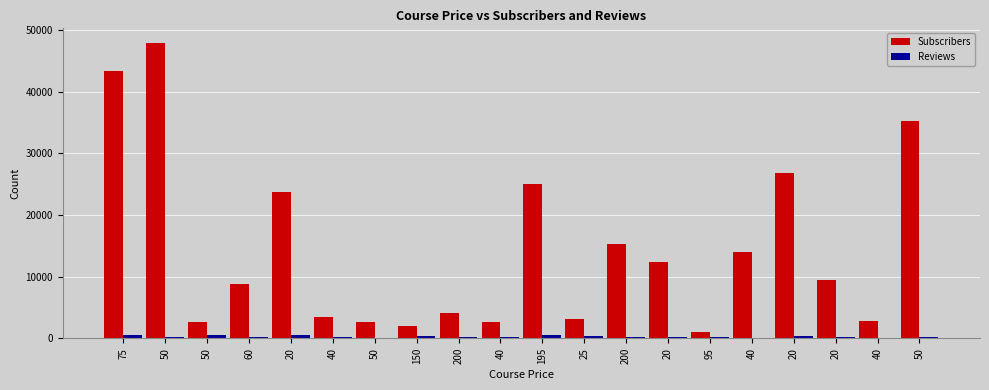

Which series has the largest total across all categories?

Subscribers